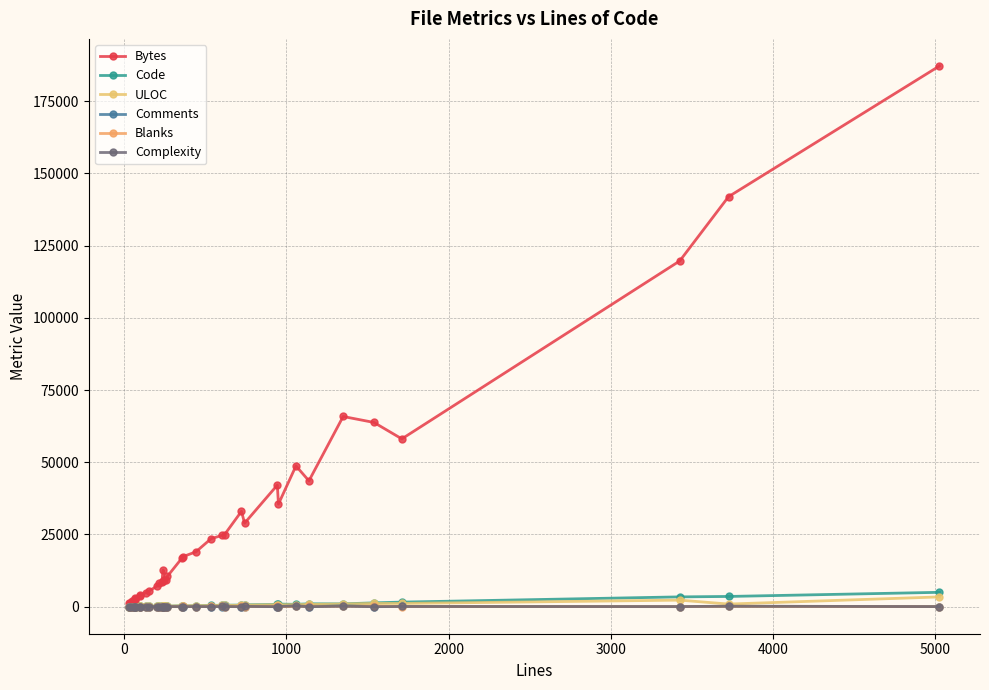

True or false: Bytes and Blanks cross at least once.

False